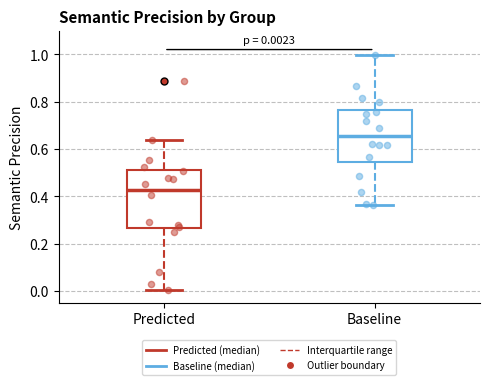

Which box has the lowest median line?

Predicted